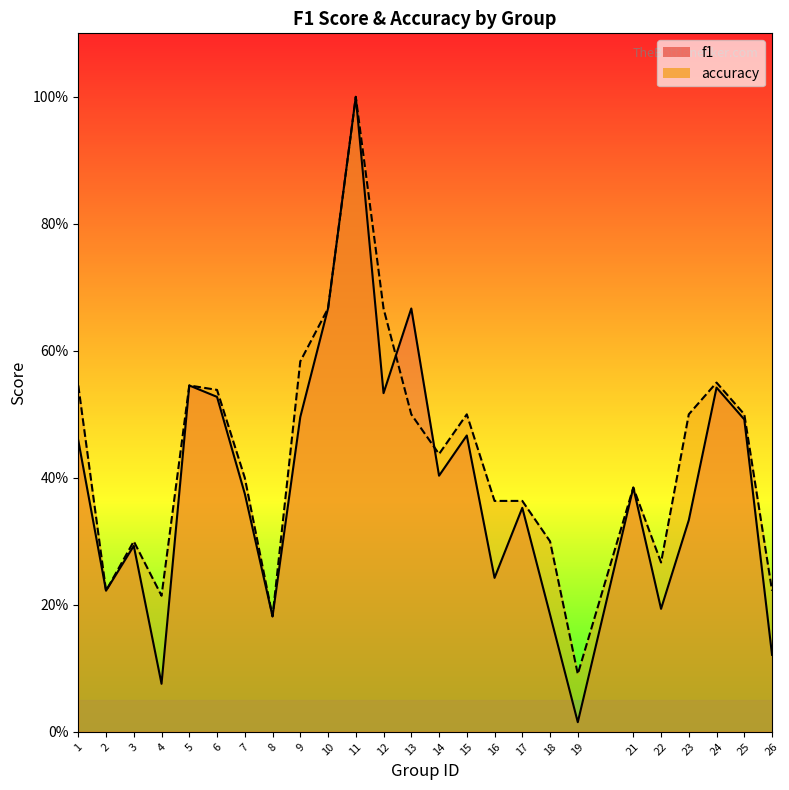

At which label is accuracy_line closest to 0?

19